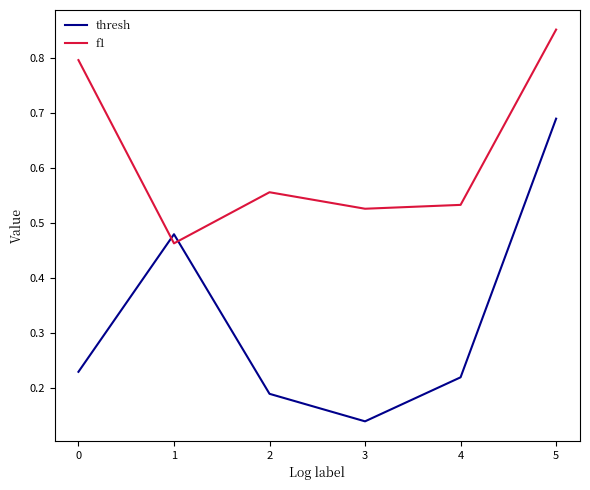

At how many categories does at least one series exceed 0?

6